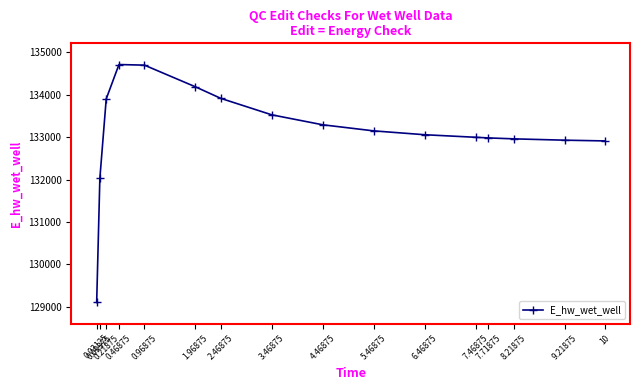

What is the maximum value shown in the chart?

134712.1